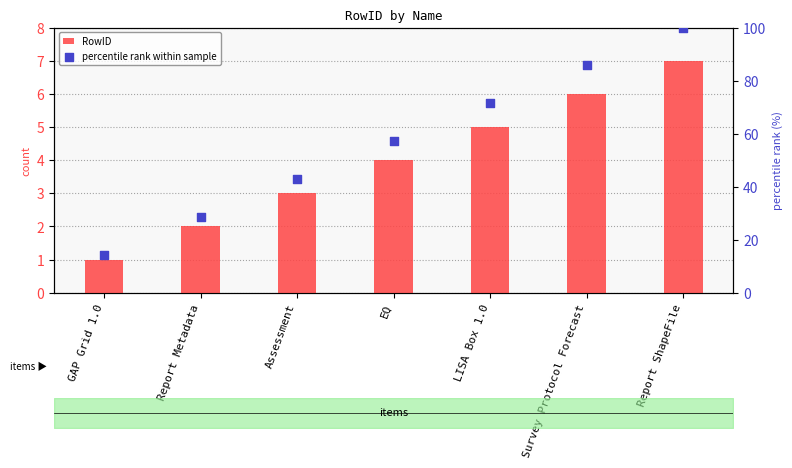

Which series has the largest Y range (max minus min)?

percentile rank within sample